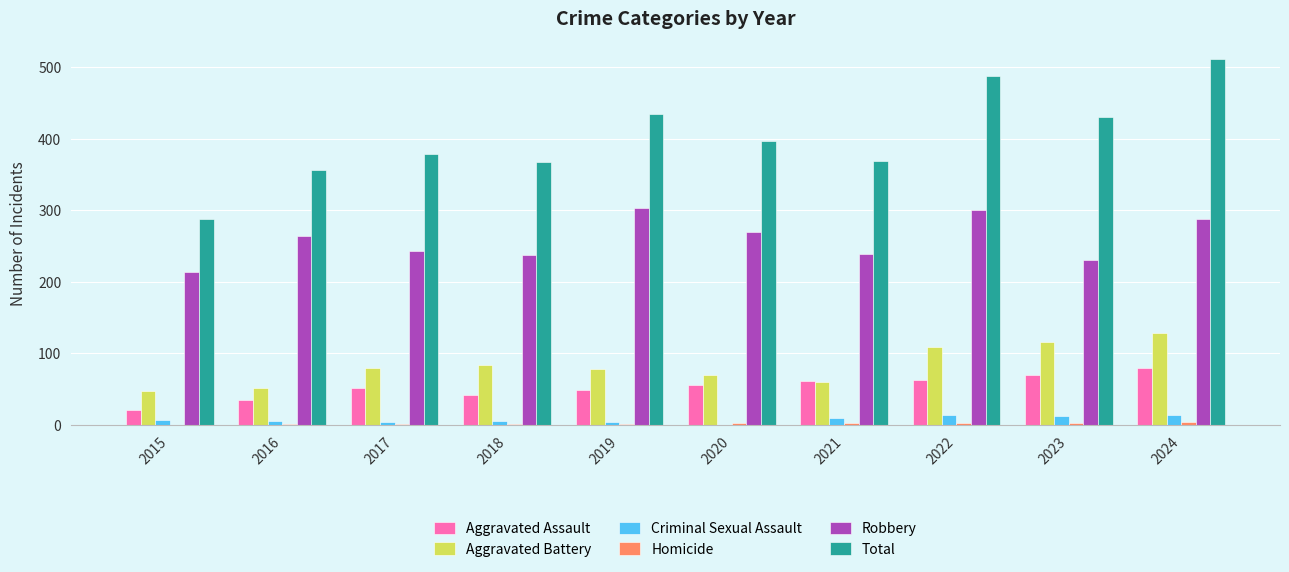

How many data points does each series have?

10